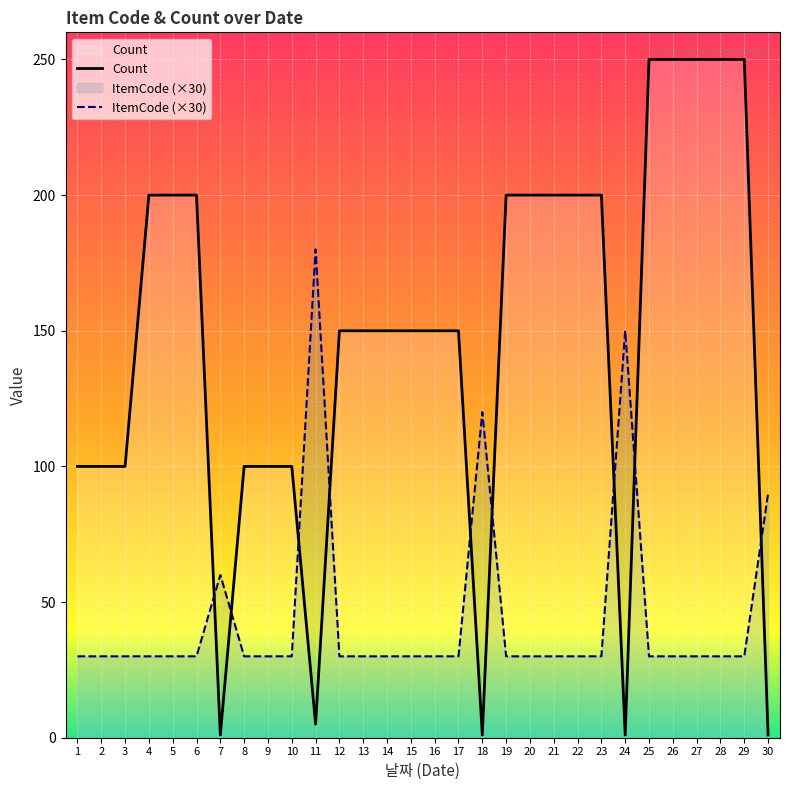

How many series are shown in this chart?

2